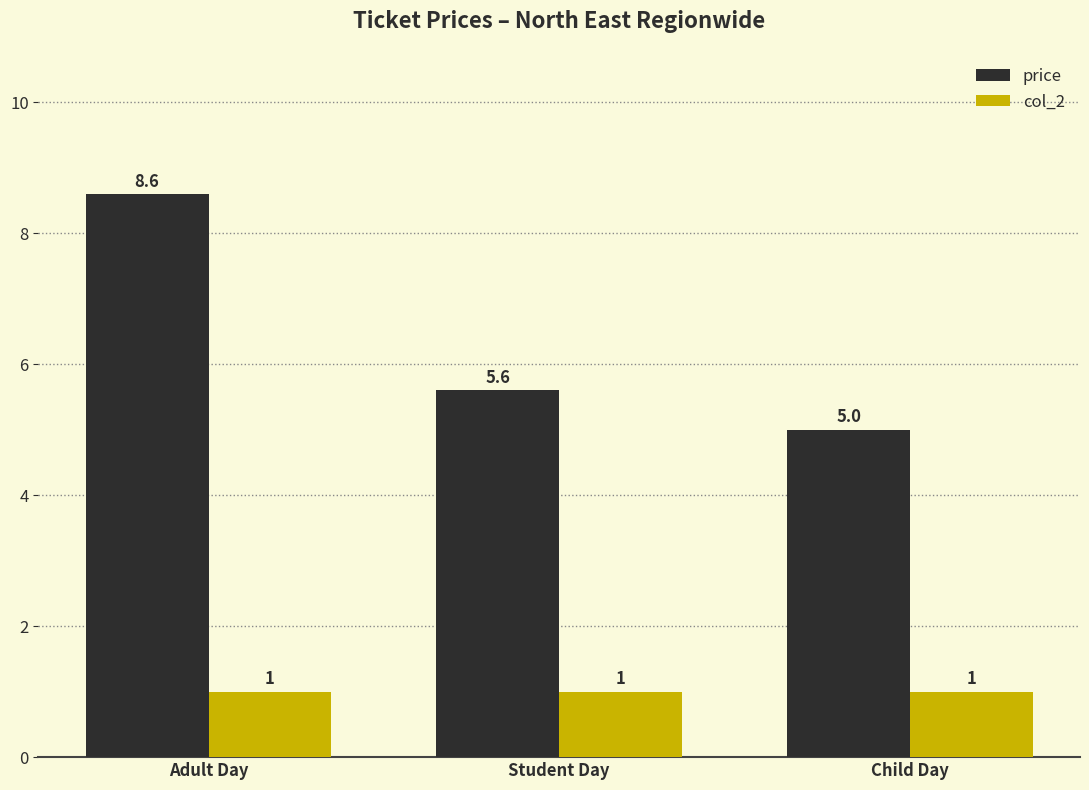

Reading left to right, transcribe all the data shown in this chart.

price: Adult Day=8.6	Student Day=5.6	Child Day=5.0
col_2: Adult Day=1.0	Student Day=1.0	Child Day=1.0